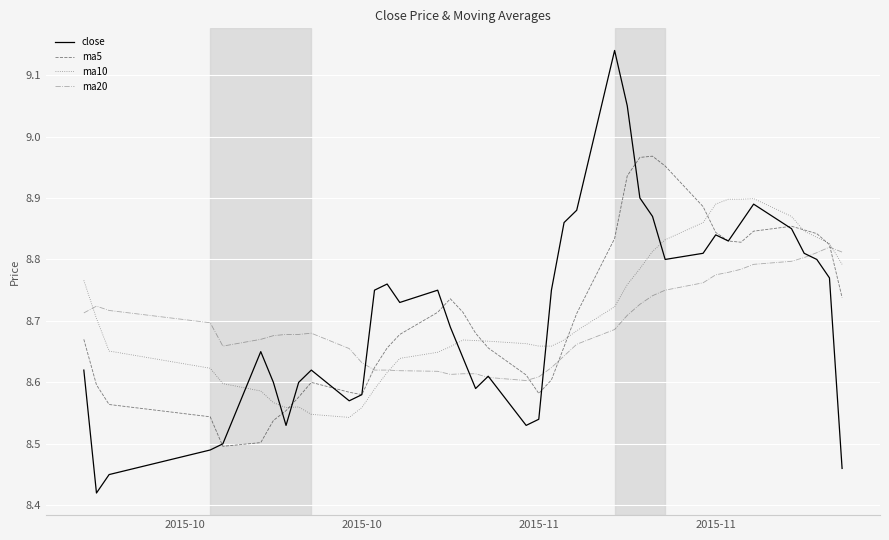

Rank the series by their maximum value, from highest to lowest.

close, ma5, ma10, ma20